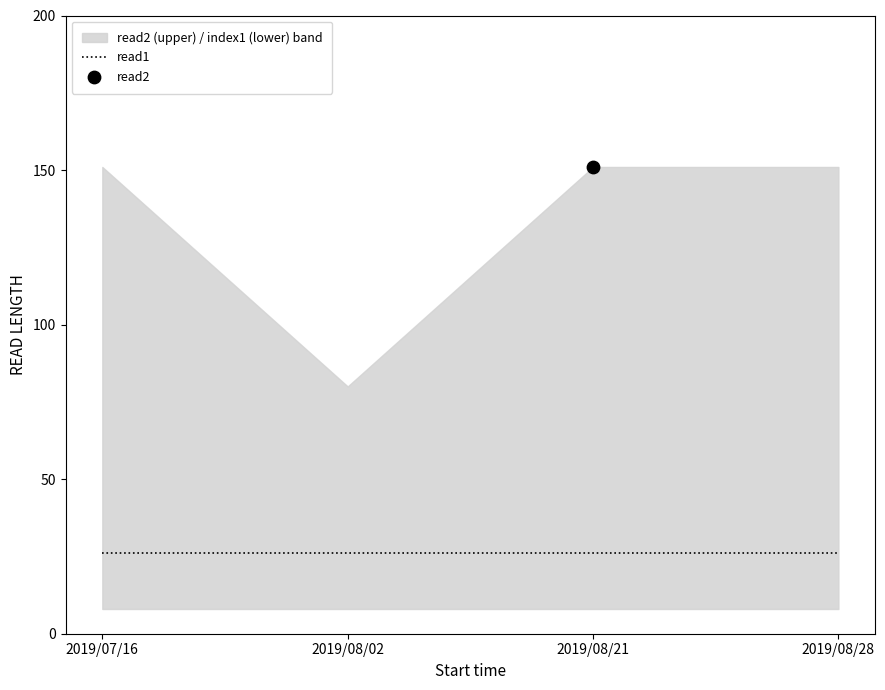

What is the total value across all series at 2019/07/16?

177